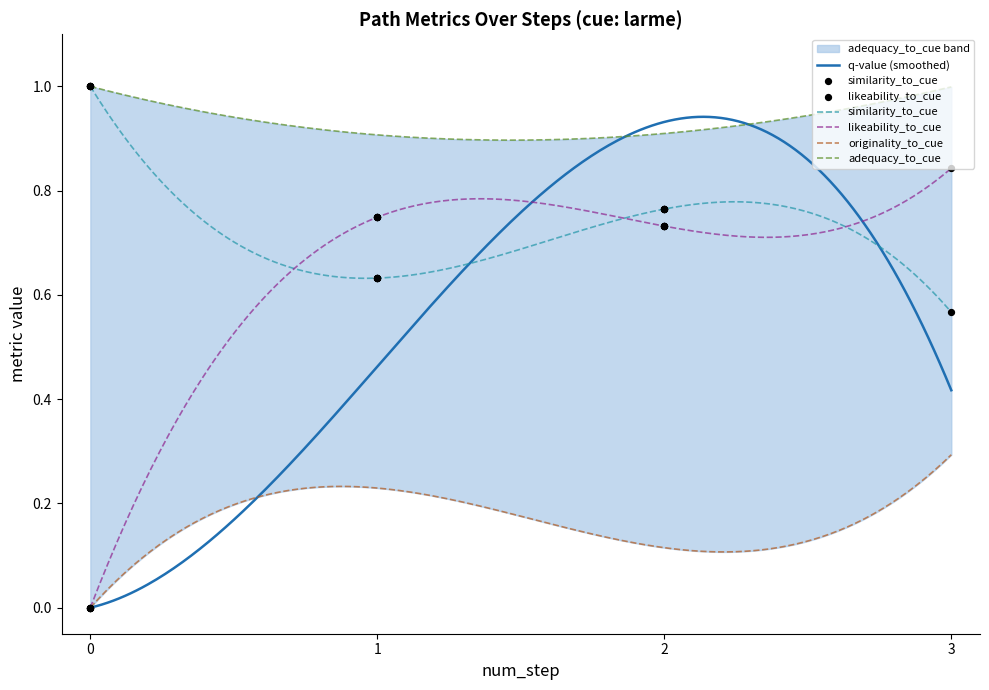

Which series reaches the maximum Y coordinate?

similarity_to_cue